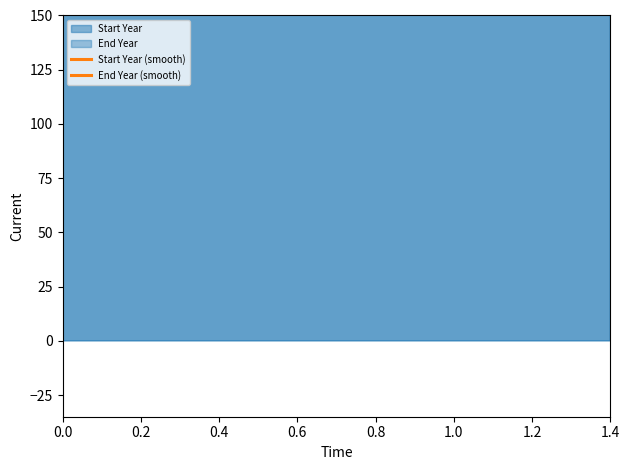

List the series in order of their overall mean, lowest first.

Start Year (smooth), End Year (smooth)